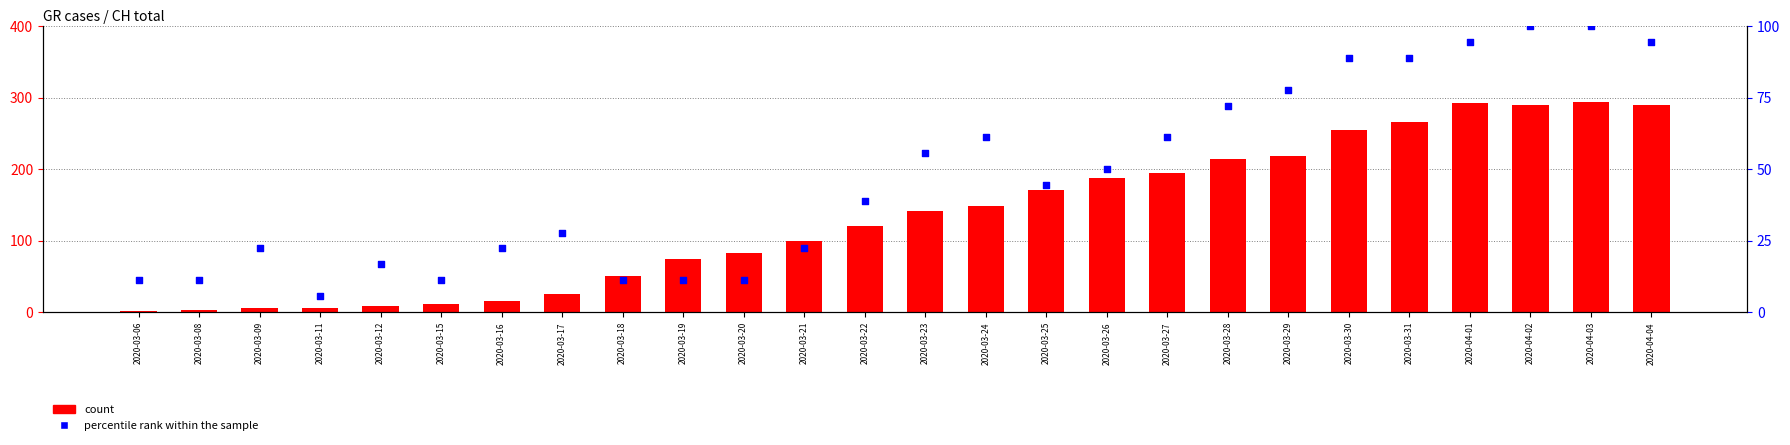

Which series reaches the minimum Y coordinate?

count